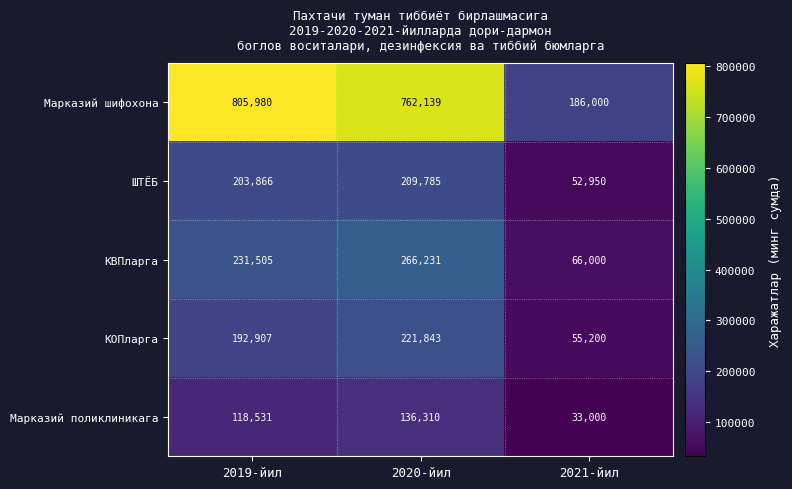

List the labels in order of Марказий поликлиникага value, smallest first.

2021-йил, 2019-йил, 2020-йил